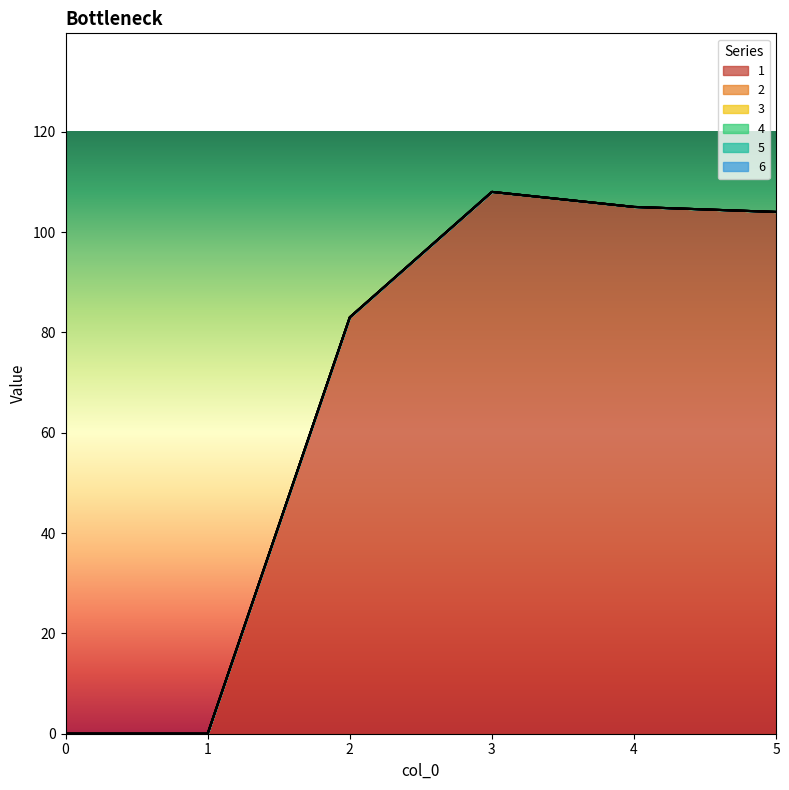

At how many categories does at least one series exceed 99?

3